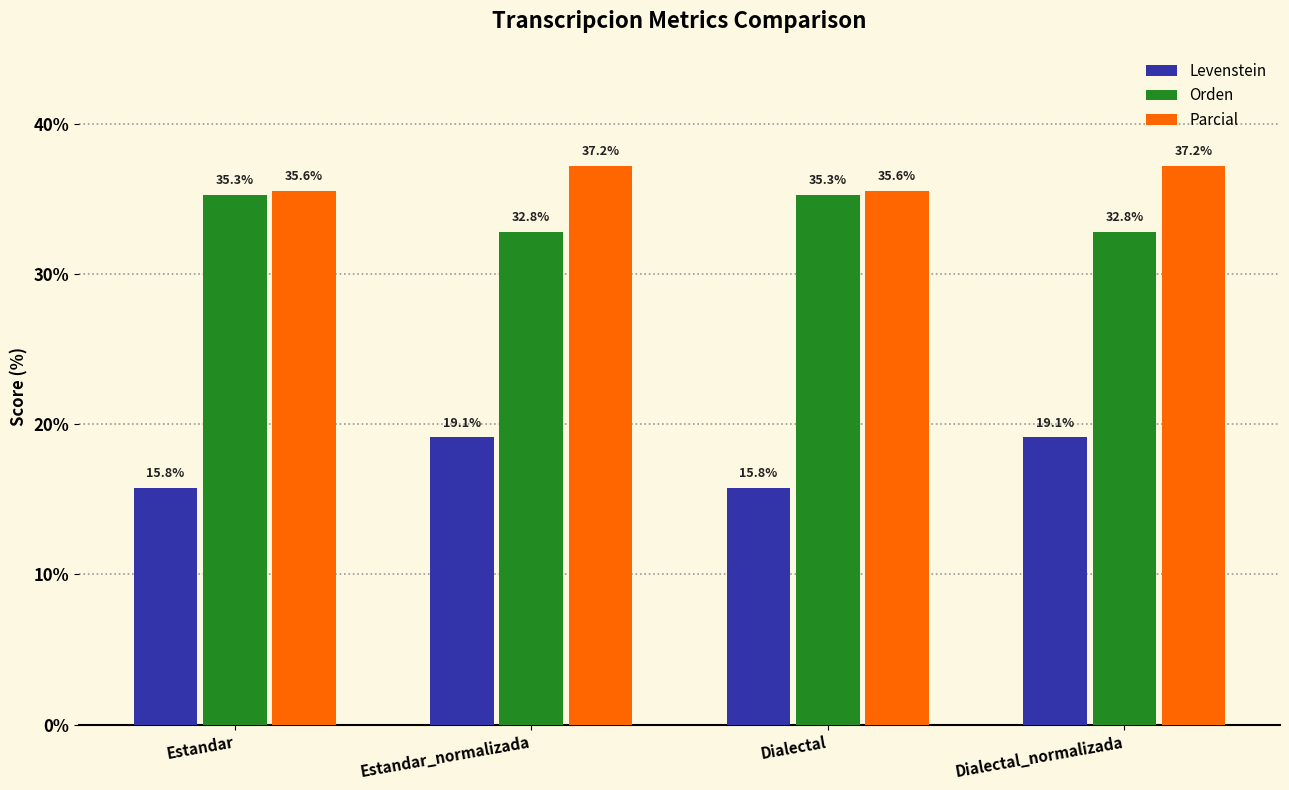

True or false: Orden has a value of 35.3 at Estandar.

True